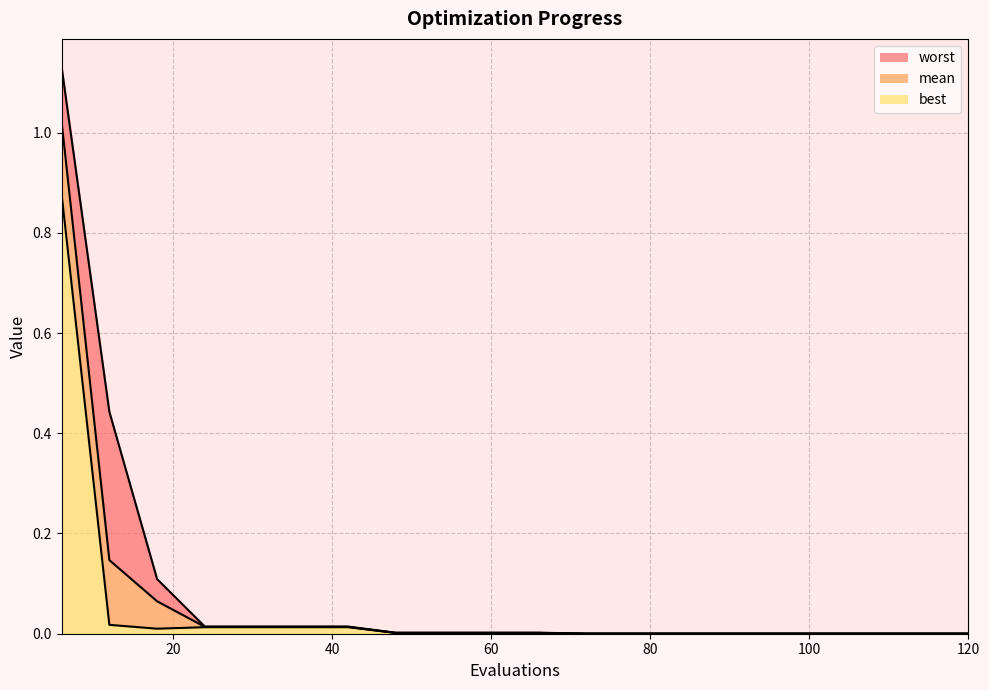

What is the approximate value of worst at 18?

0.1